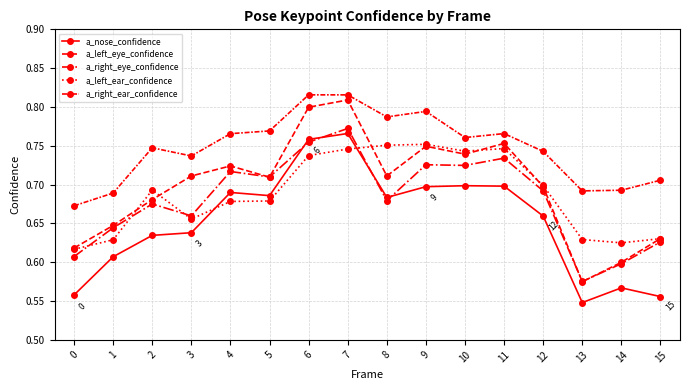

What is the value of the a_nose_confidence point at the 10th from the left?

0.7